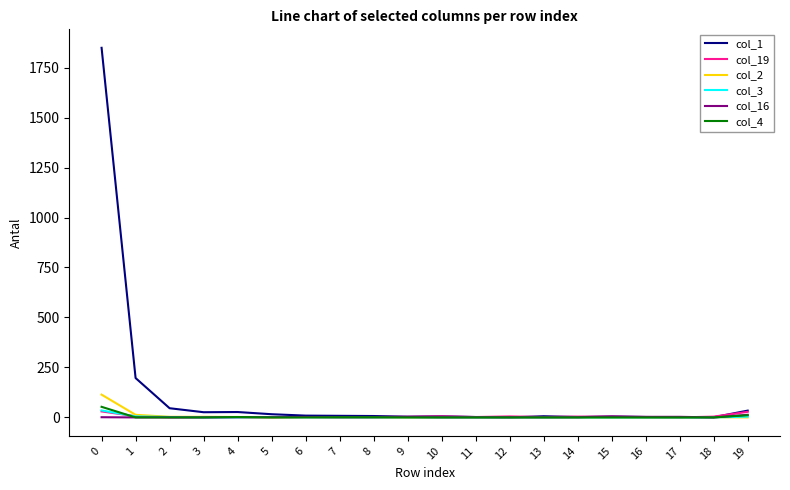

What are all the series names shown in the legend?

col_1, col_19, col_2, col_3, col_16, col_4